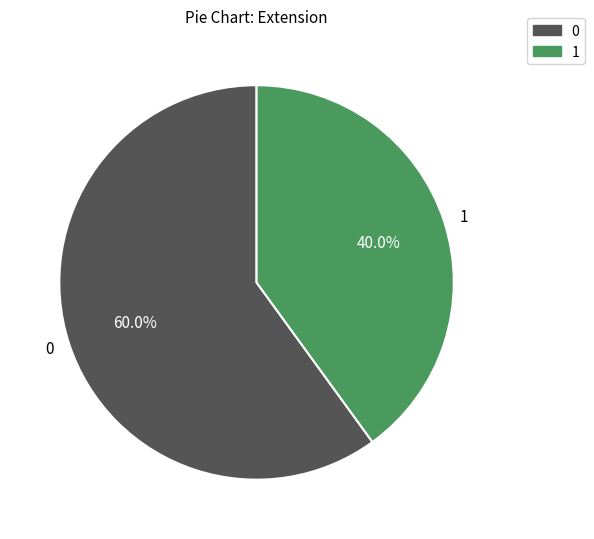

What is the ratio of the value at 0 to the value at 1?

1.5